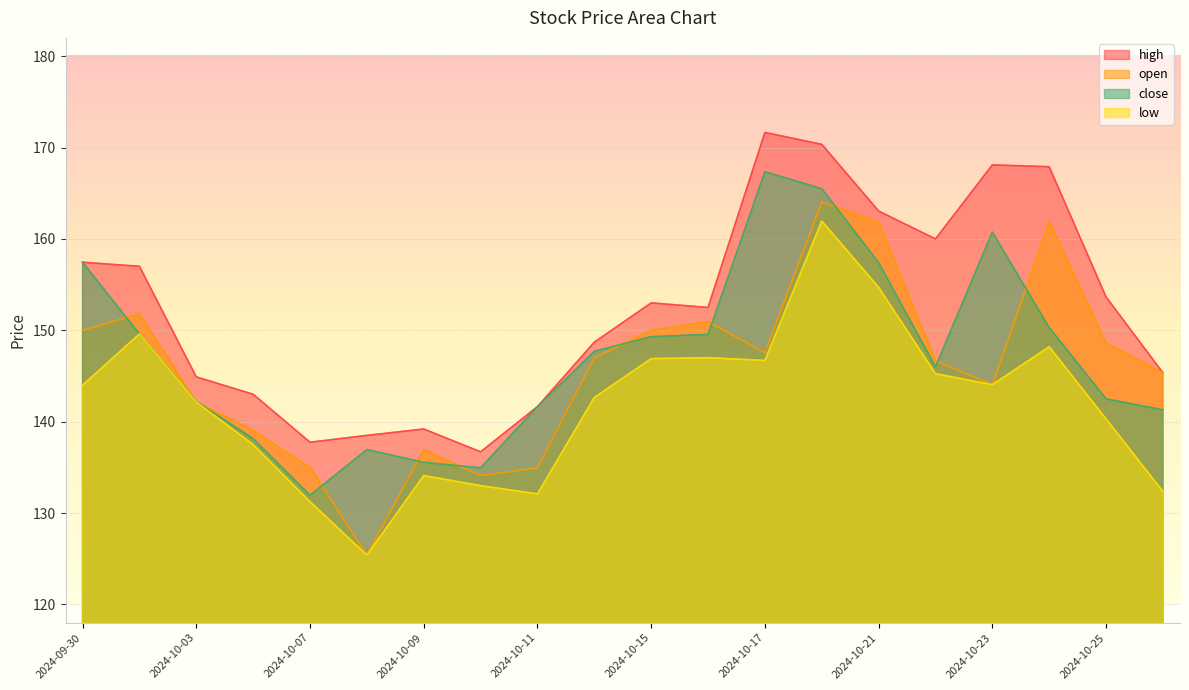

How many data points in high are less than 153?

10